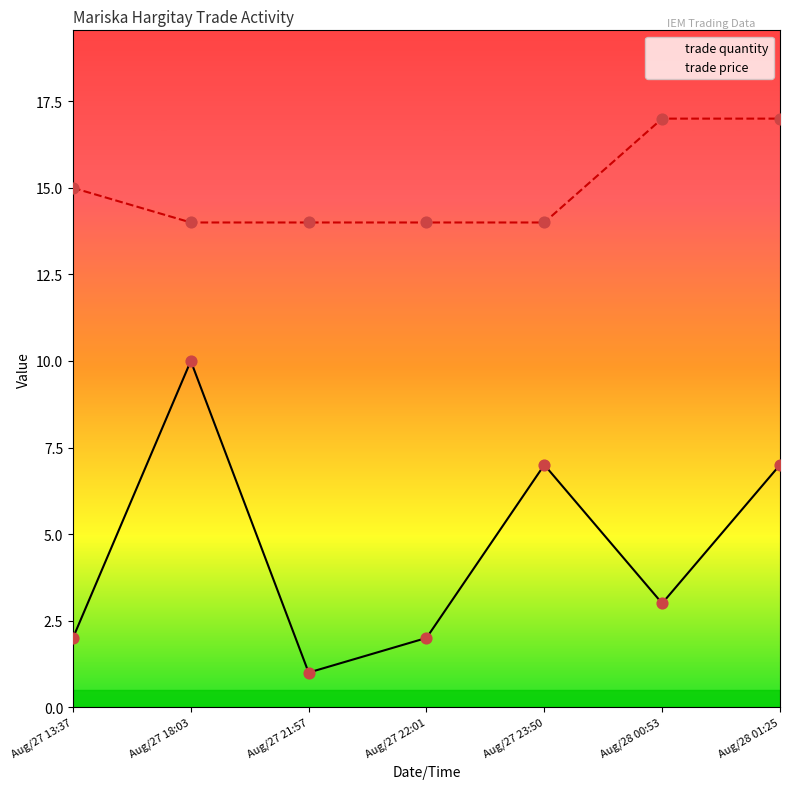

What are all the series names shown in the legend?

trade quantity, trade price